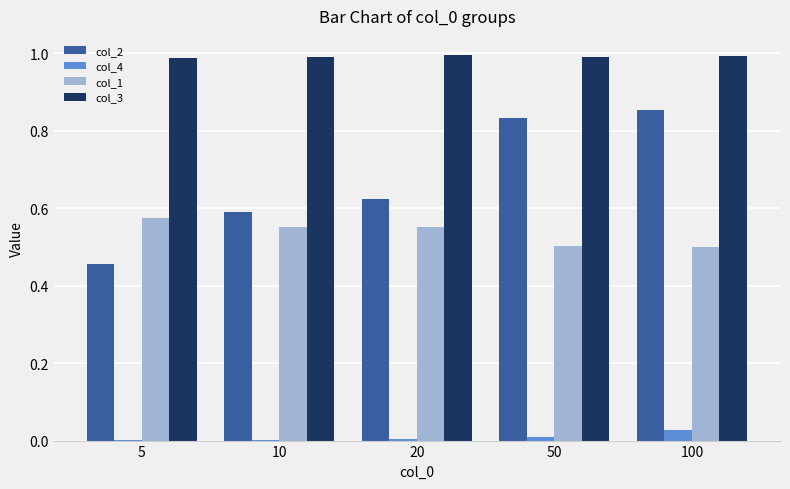

Is the value of col_2 at 10 greater than the value of col_4 at 20?

Yes